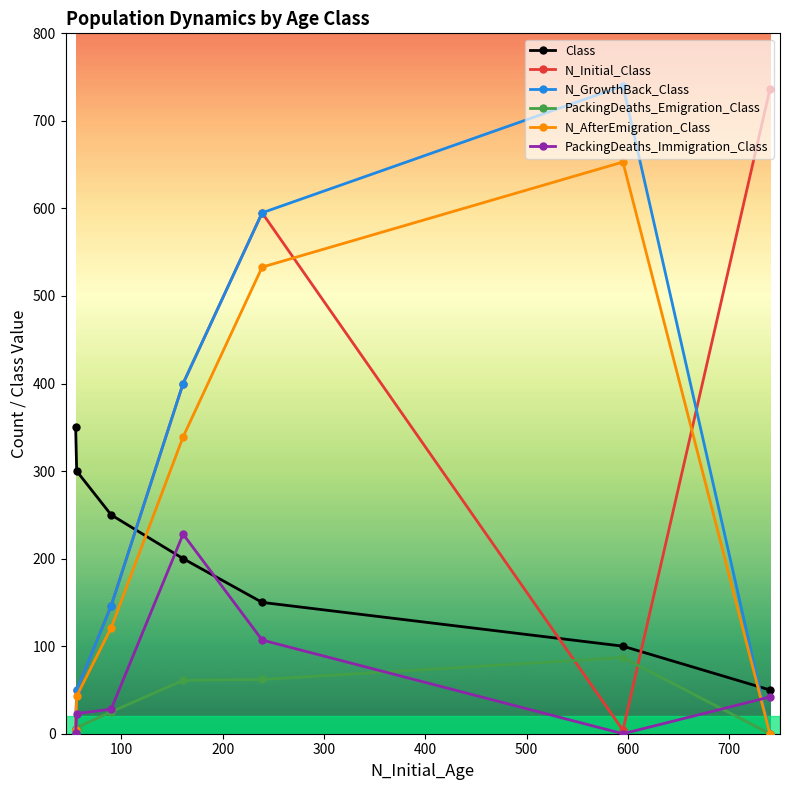

What is the greatest value displayed?

740